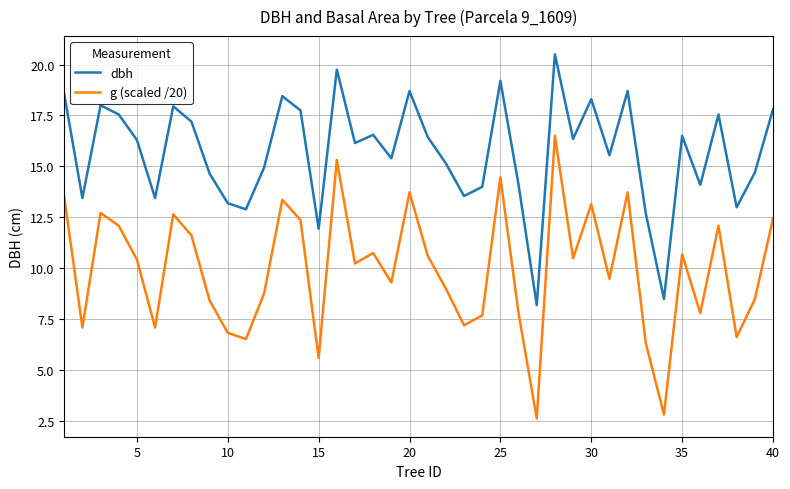

Does the chart display data point markers on the line(s)?

No